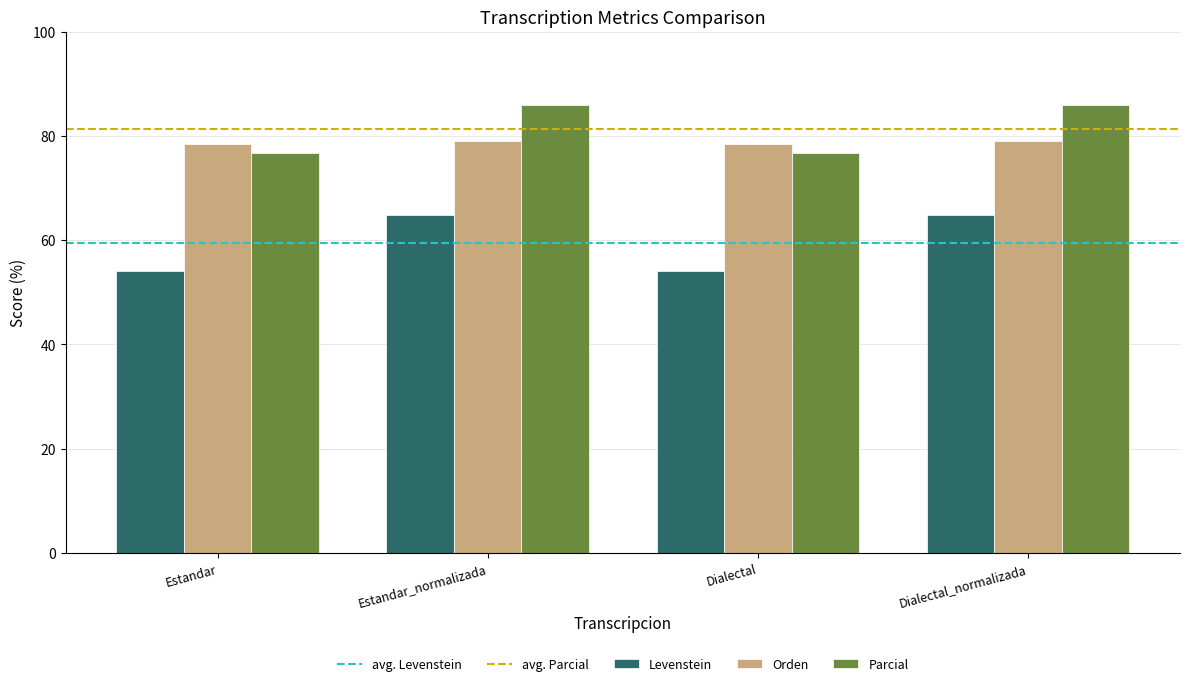

What is the smallest value displayed?

54.0